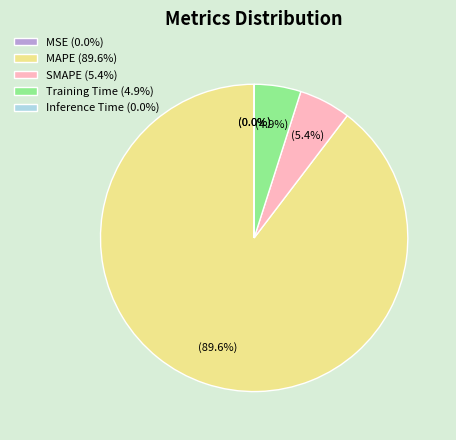

To the nearest percent, what portion does SMAPE represent?

5%